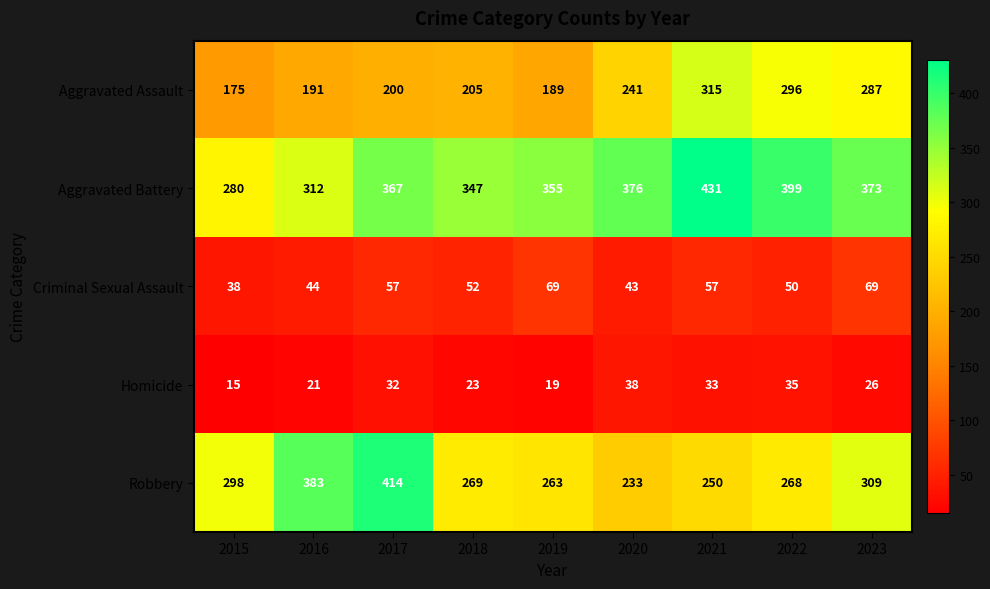

Which series has the widest spread of values?

Robbery